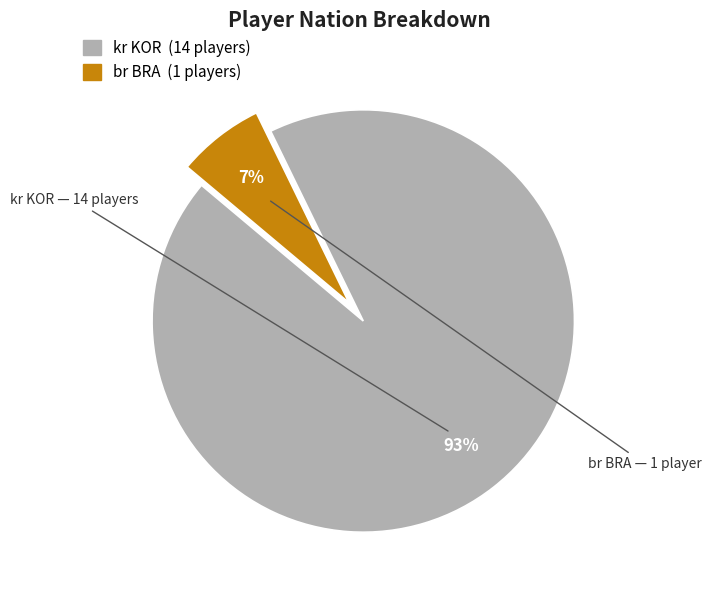

What is the ratio of the value at br BRA to the value at kr KOR?

0.1